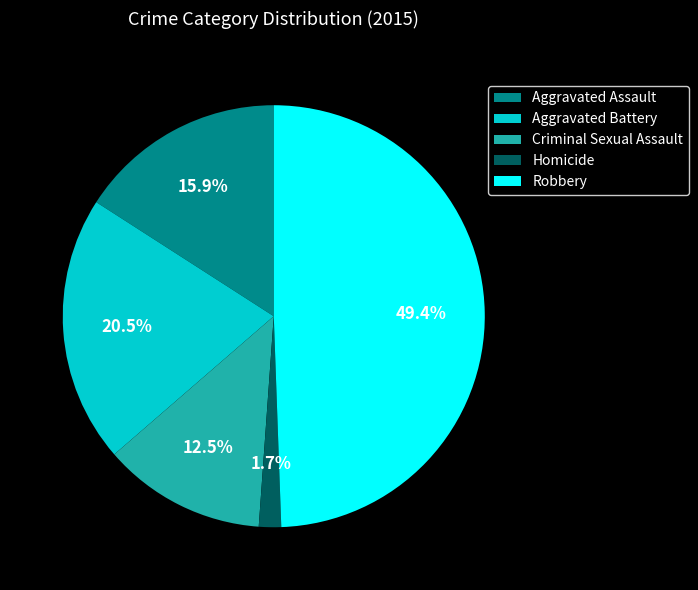

To the nearest percent, what is the difference between the Aggravated Battery and Homicide slice percentages?

19%